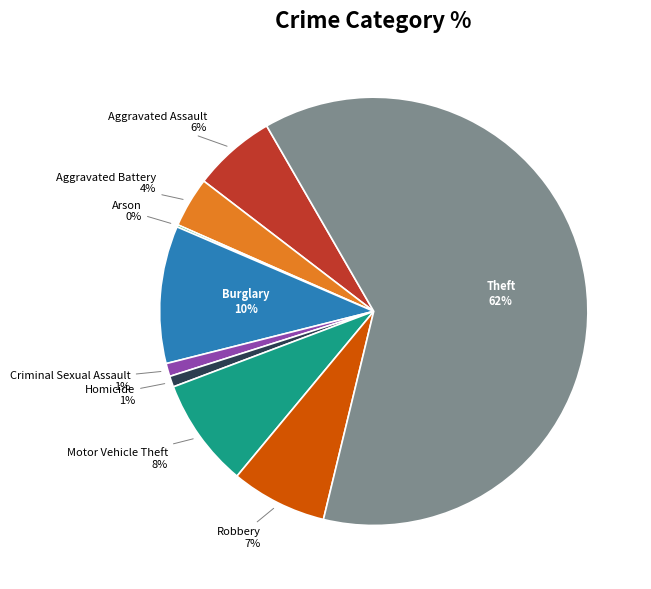

Does any single category account for the majority?

Yes